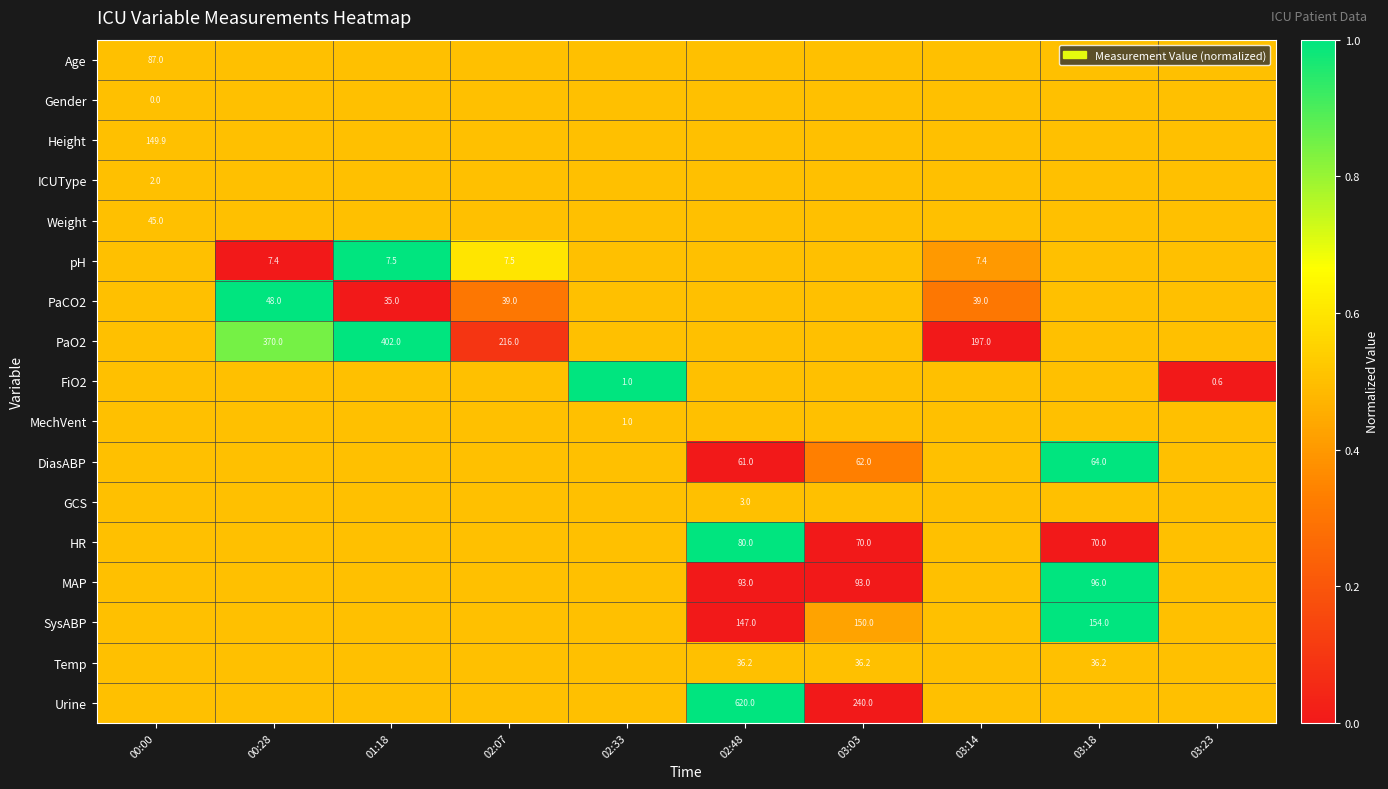

At which category does the chart reach its minimum across all series?

00:28